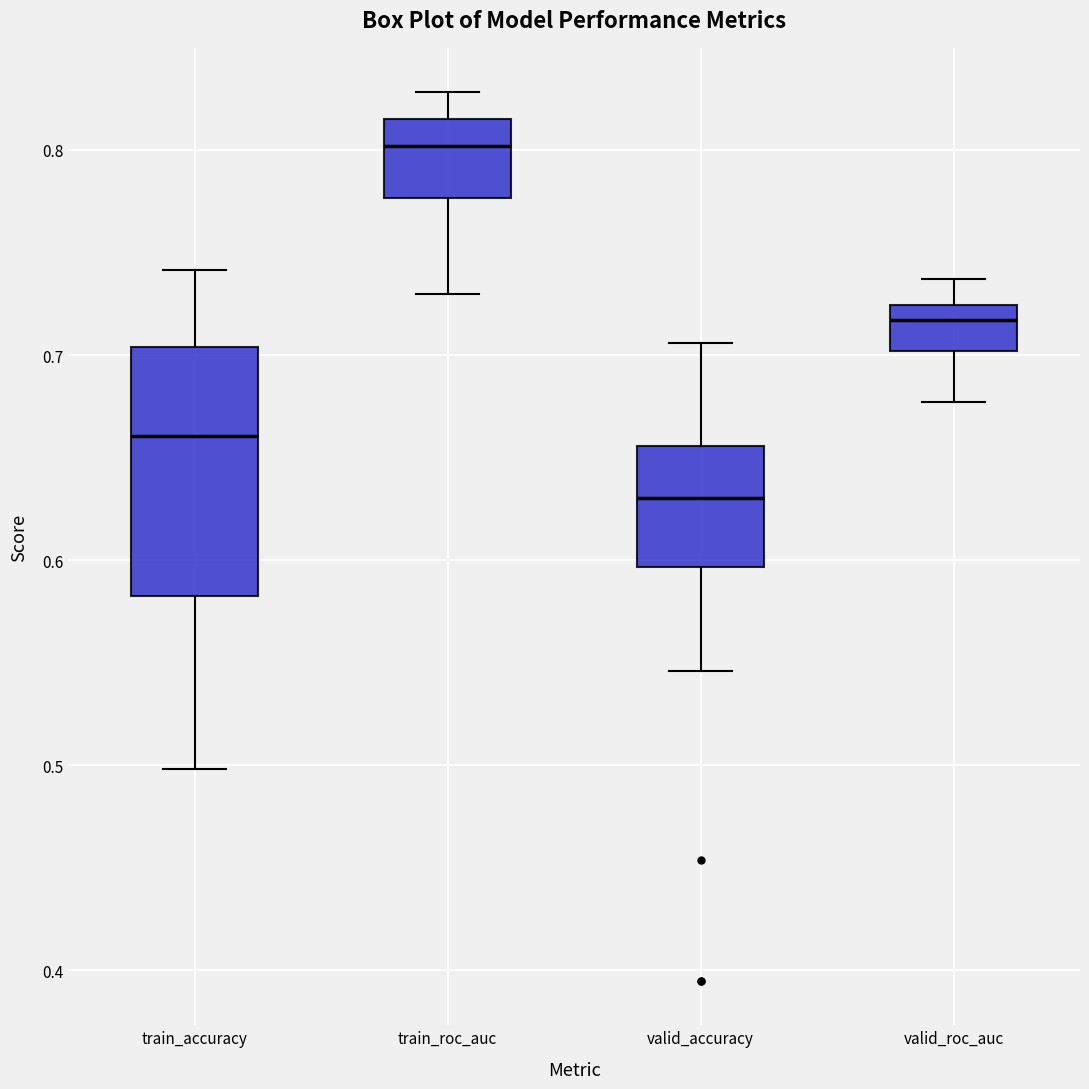

Reading left to right, read every box against the y-axis: the position of its median line, the range the box covers, and the ends of its whiskers. The values are not printed on the chart, so give them approximately, as read against the axis.

train_accuracy: median 0.66, box 0.58 to 0.70, whiskers 0.50 to 0.74
train_roc_auc: median 0.80, box 0.78 to 0.82, whiskers 0.73 to 0.83
valid_accuracy: median 0.63, box 0.60 to 0.66, whiskers 0.55 to 0.71
valid_roc_auc: median 0.72 (just below the box's upper edge), box 0.70 to 0.72, whiskers 0.68 to 0.74